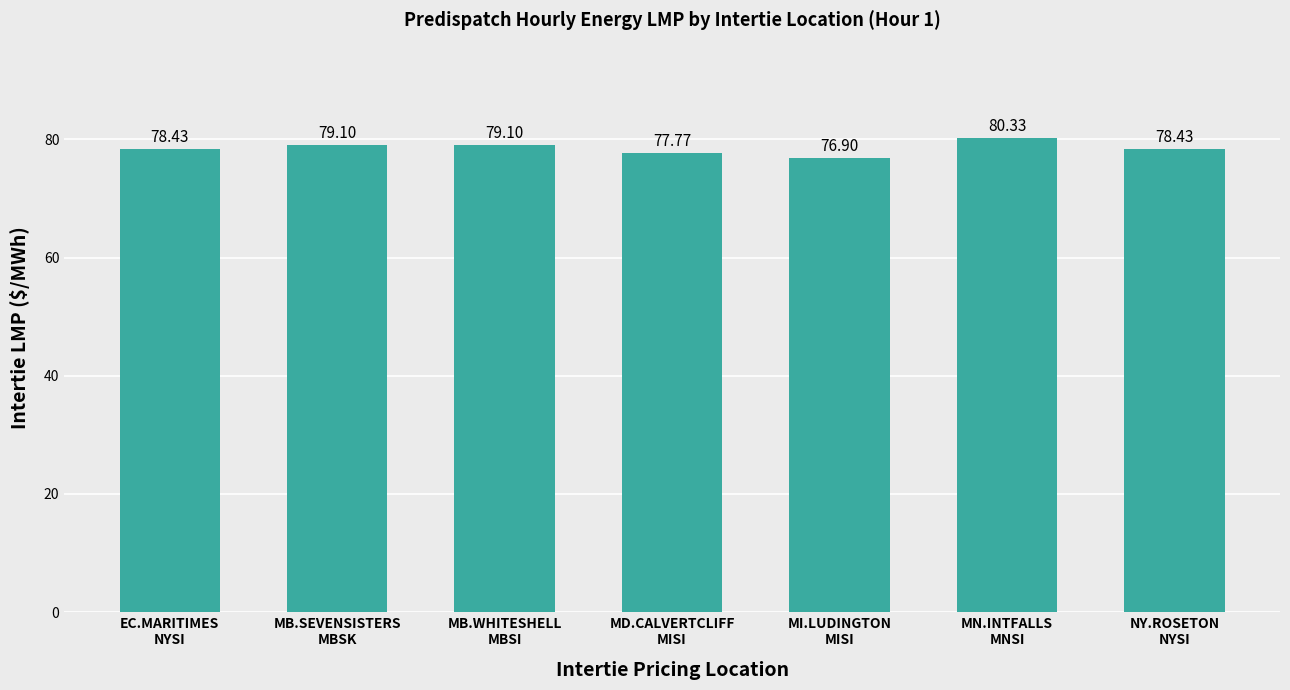

How many data points are above 78?

5